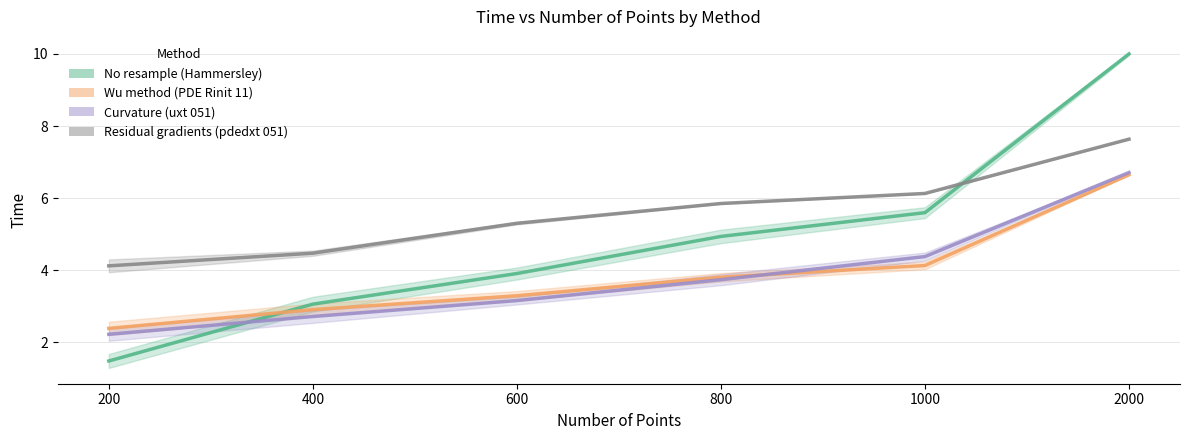

At which category is the sum across all series the highest?

2000